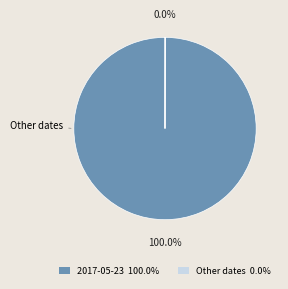

Does 2017-05-23 represent more than half of the total?

Yes